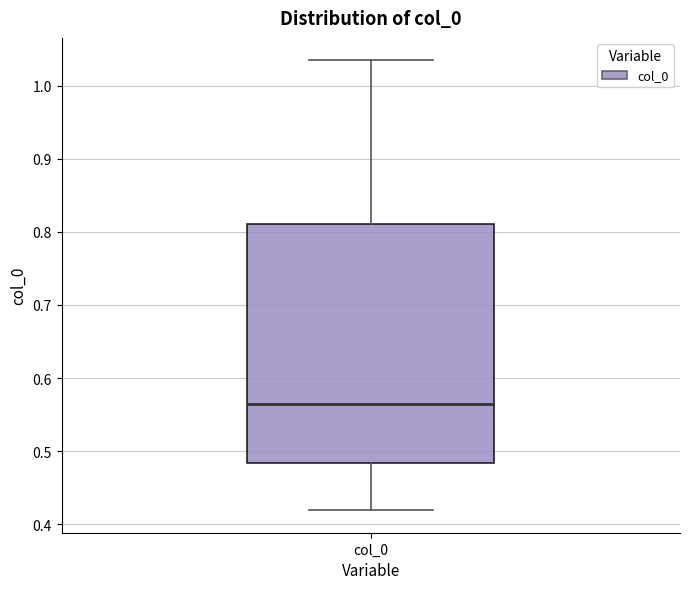

Transcribe this box plot: give where the median line is, the range the box spans, and where the two whiskers end, as read against the y-axis. The values are not printed on the chart, so give them approximately, as read against the axis.

median 0.56, box 0.48 to 0.81, whiskers 0.42 to 1.03